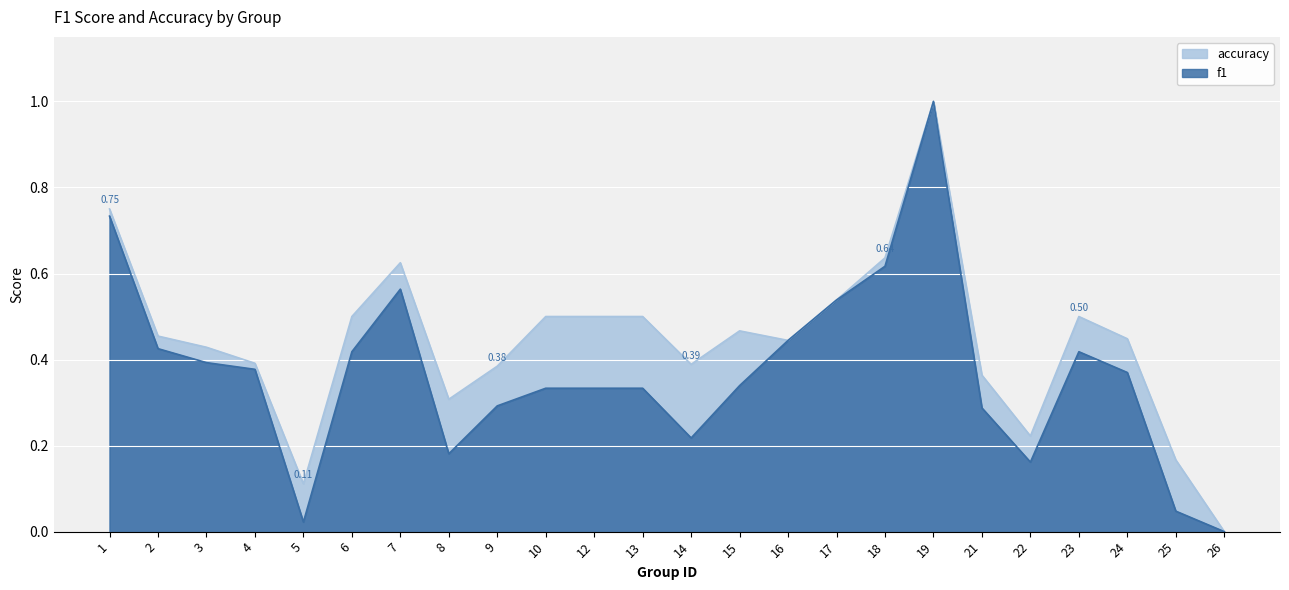

Rank the series by their average value, from highest to lowest.

accuracy, f1